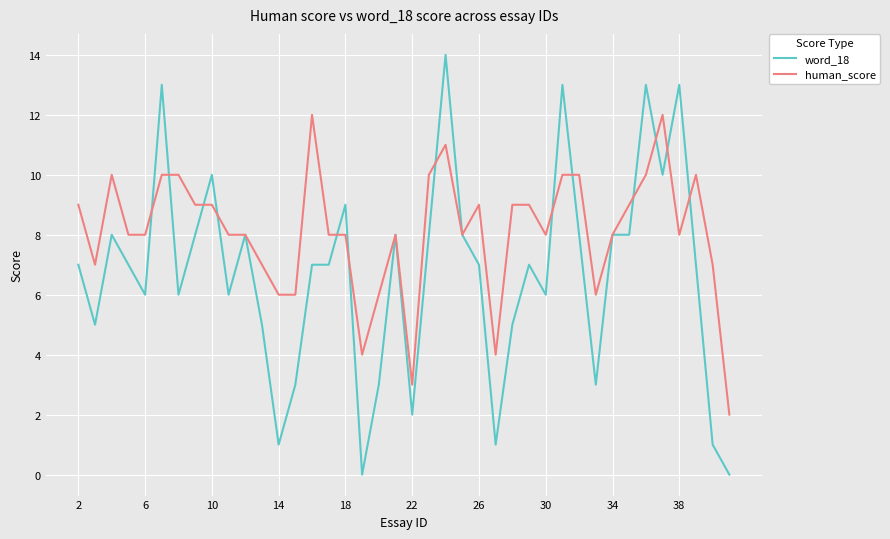

Which series has the largest total across all categories?

human_score